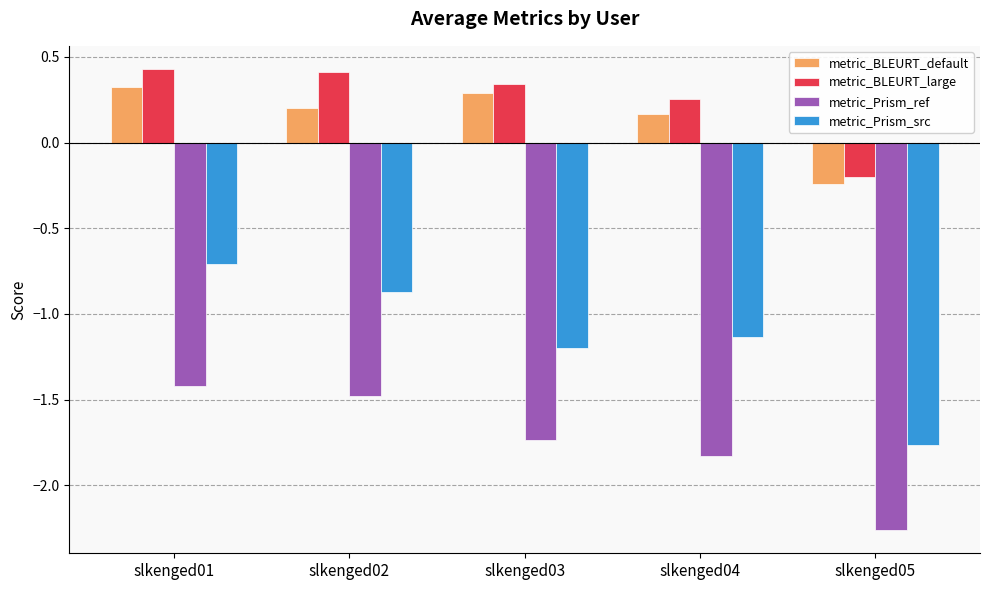

True or false: metric_Prism_ref has a value of -0.7 at slkenged02.

False